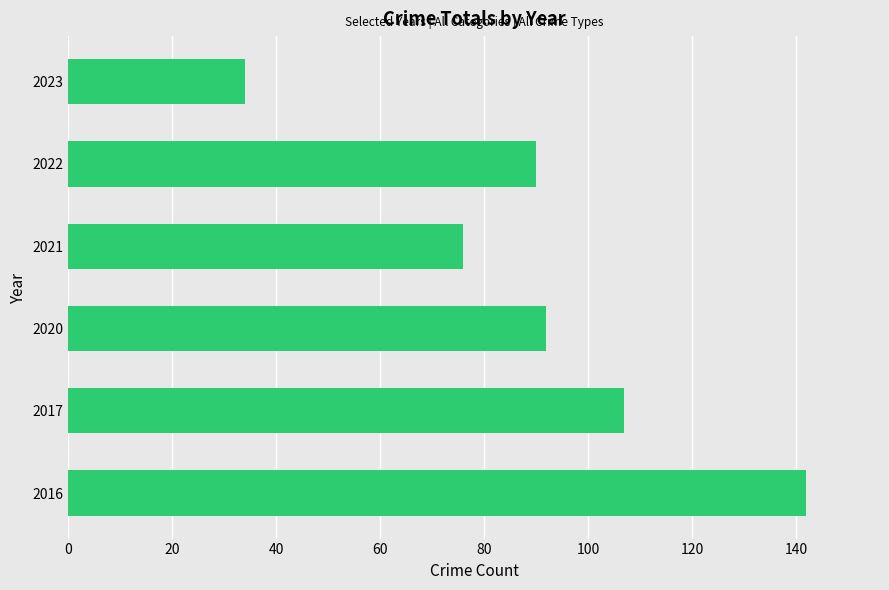

At which label is the value closest to 88?

2022